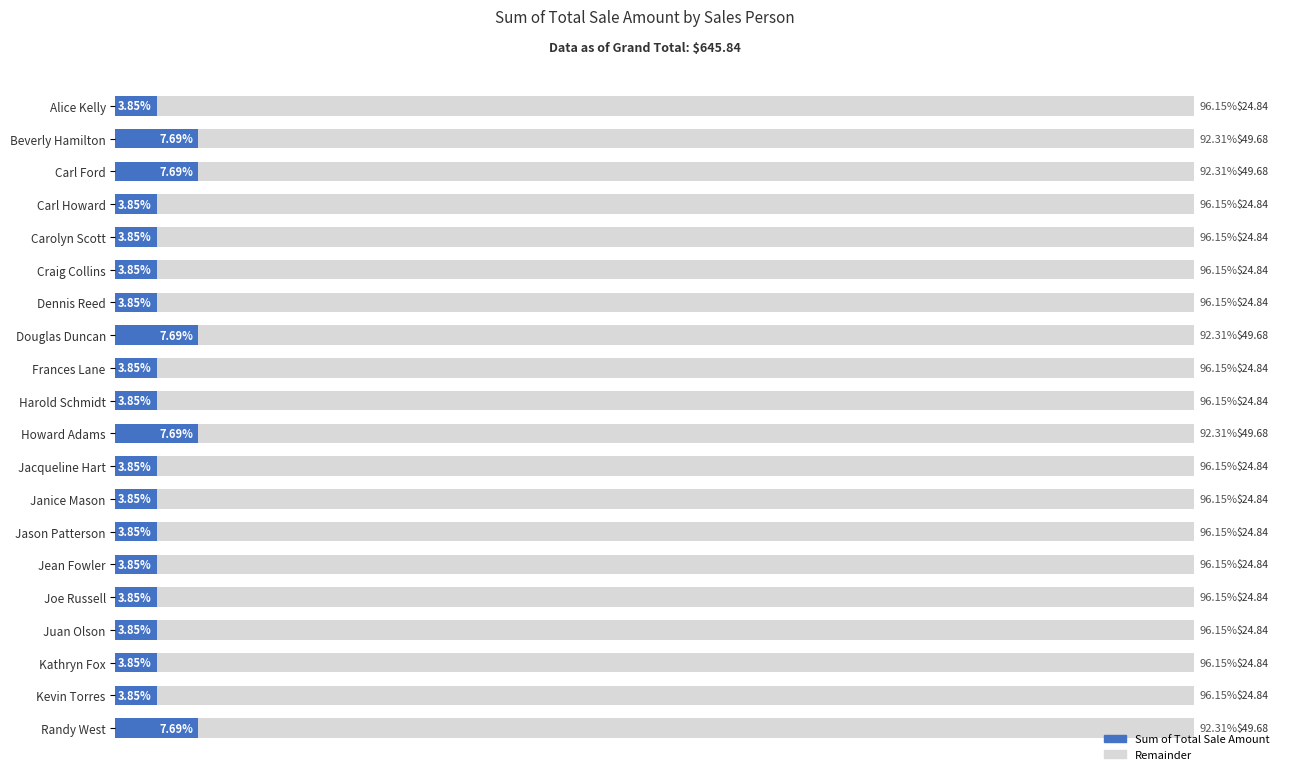

Reading left to right, list all the values displayed in this chart.

3.8	7.7	7.7	3.8	3.8	3.8	3.8	7.7	3.8	3.8	7.7	3.8	3.8	3.8	3.8	3.8	3.8	3.8	3.8	7.7